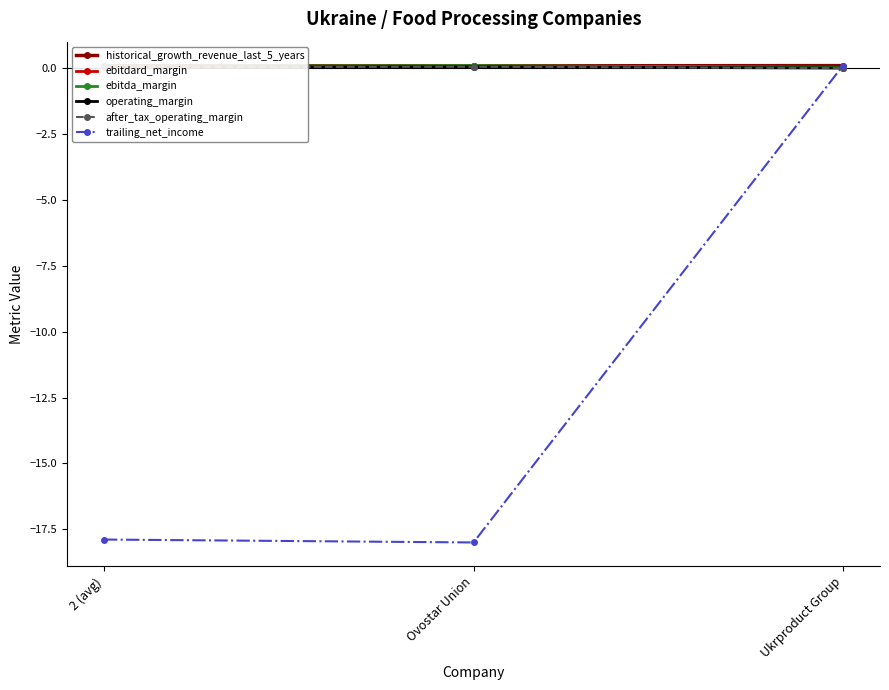

The value of ebitda_margin at Ukrproduct Group is 0.0. True or false?

True